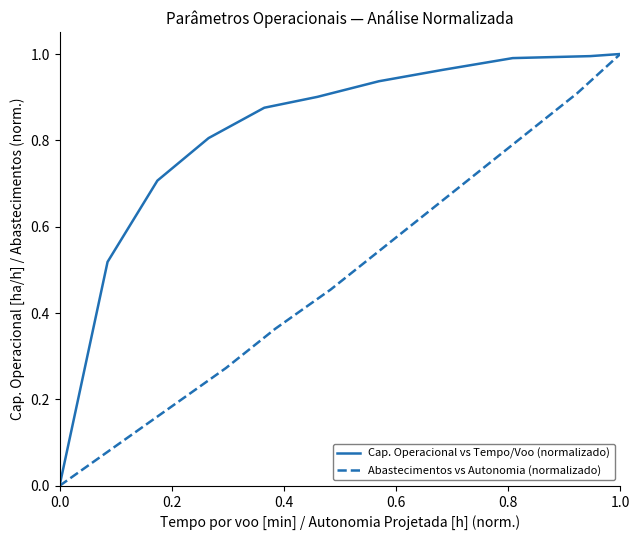

How many positive values does the Cap. Operacional vs Tempo/Voo (normalizado) series have?

11